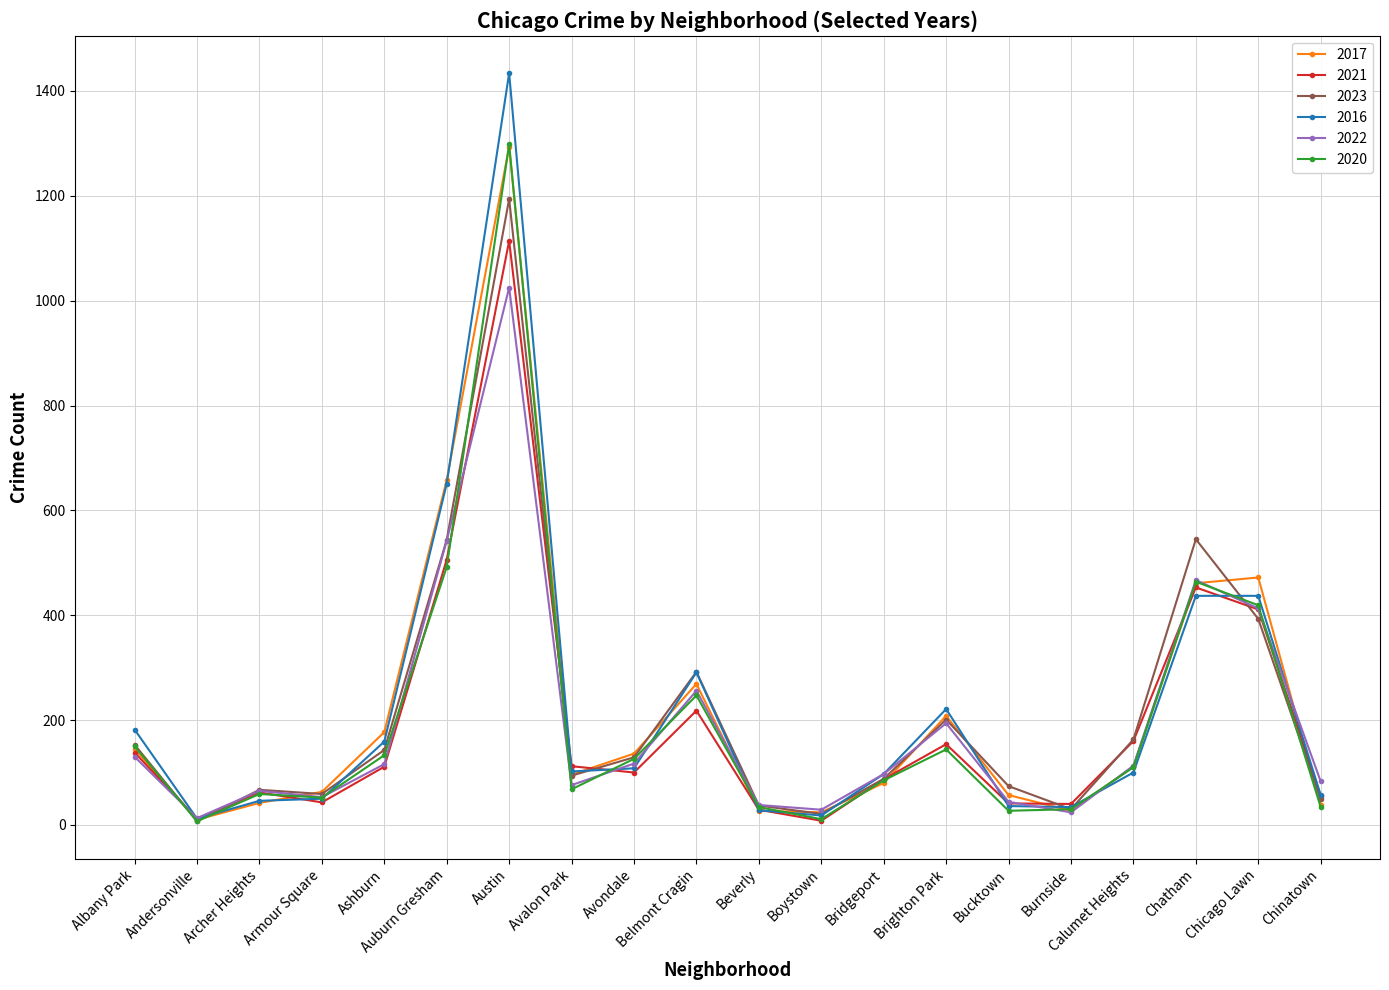

Which label corresponds to the largest value in the chart?

Austin